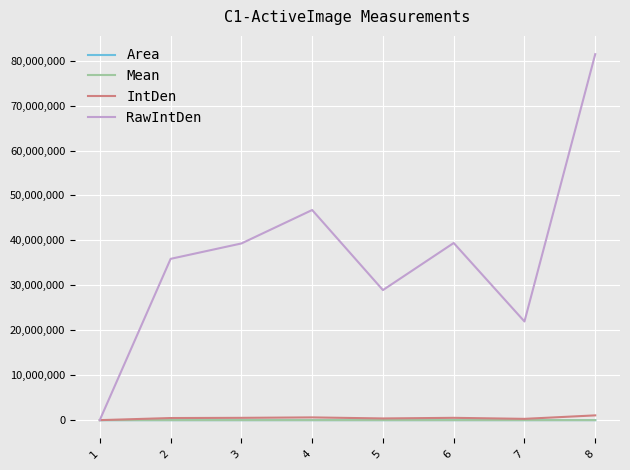

Which series has the largest range (max minus min)?

RawIntDen